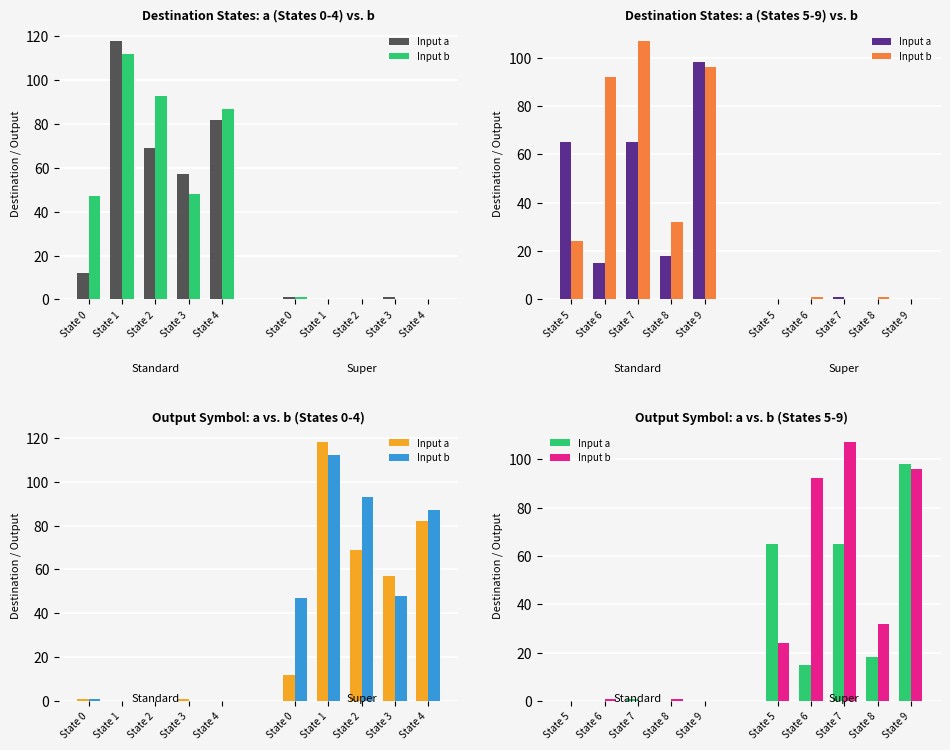

Is the value of Input b at State 5 greater than the value of Input a at State 9?

No